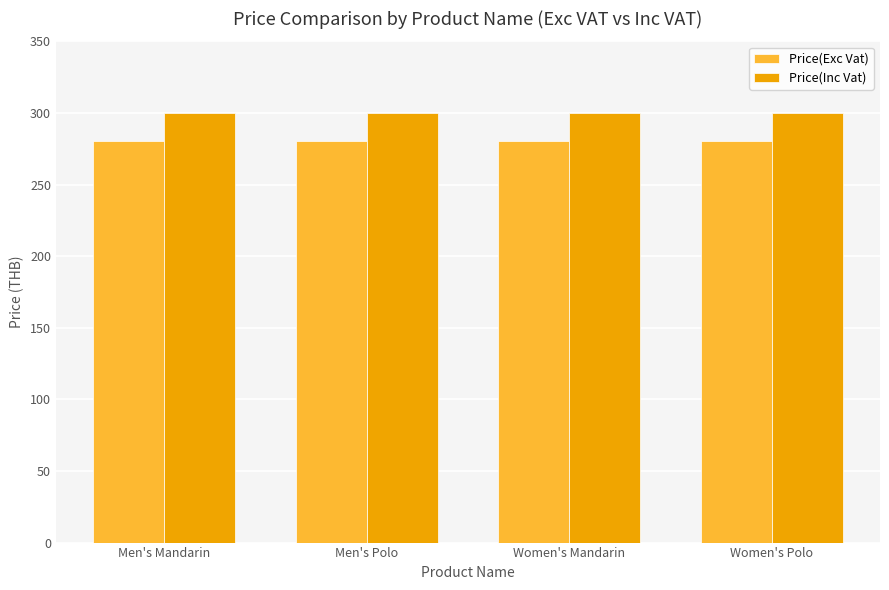

Is the value of Price(Inc Vat) at Men's Polo greater than the value of Price(Exc Vat) at Men's Mandarin?

Yes